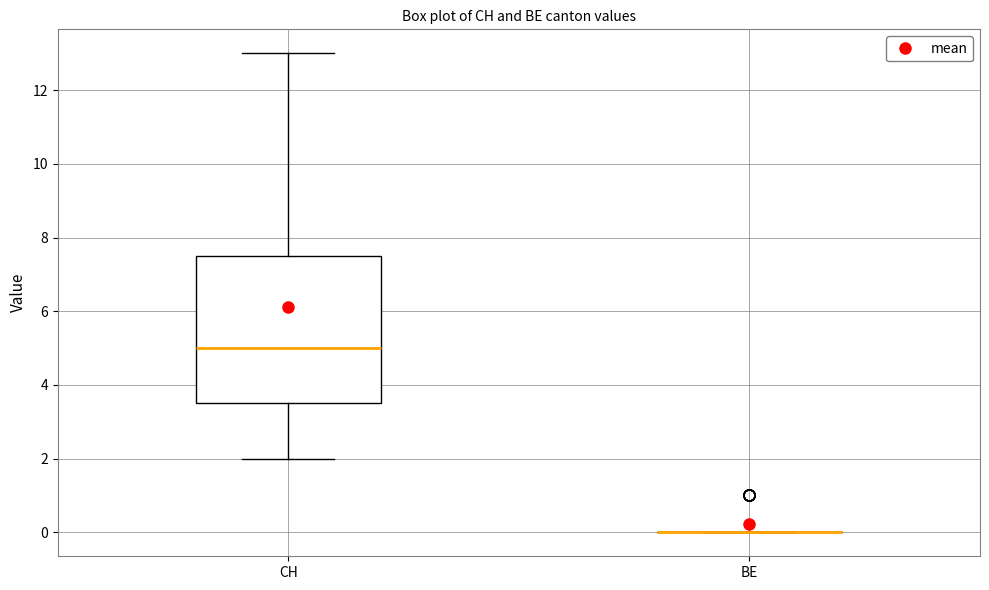

Where is the lower edge of the box for CH on the y-axis? The values are not printed on the chart, so give them approximately, as read against the axis.

3.6